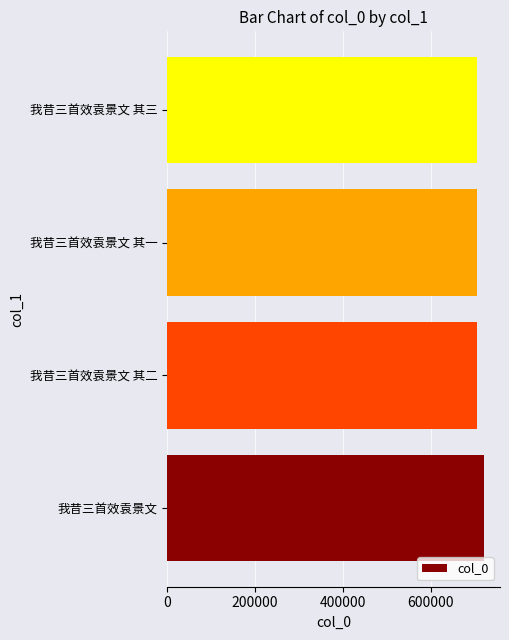

True or false: the data shows 705538 at 我昔三首效袁景文 其二.

True